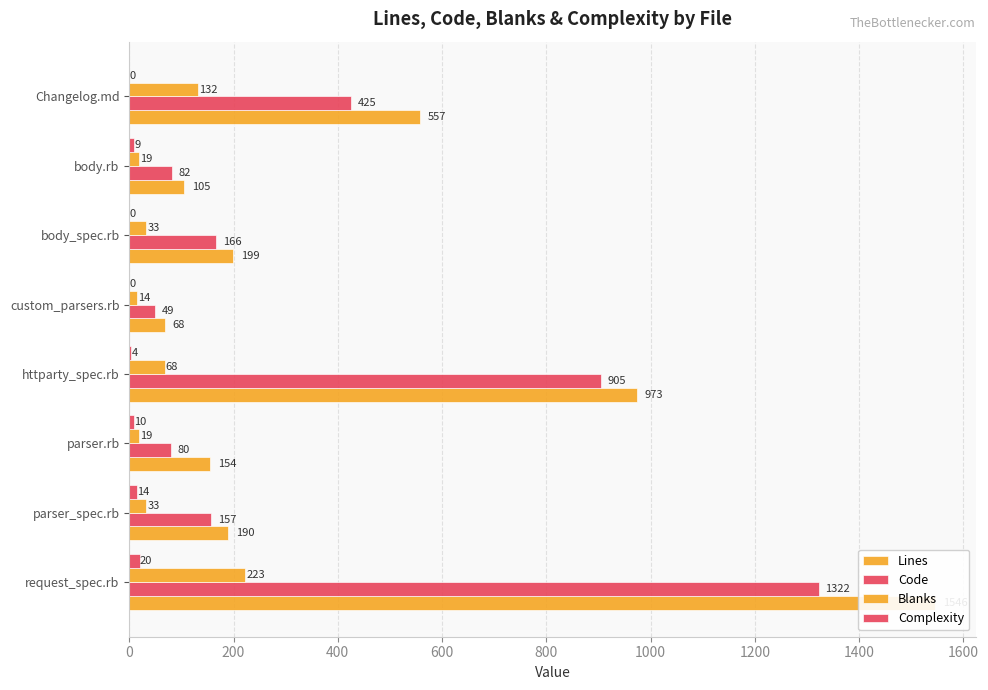

How many values in the Lines series exceed 199?

3